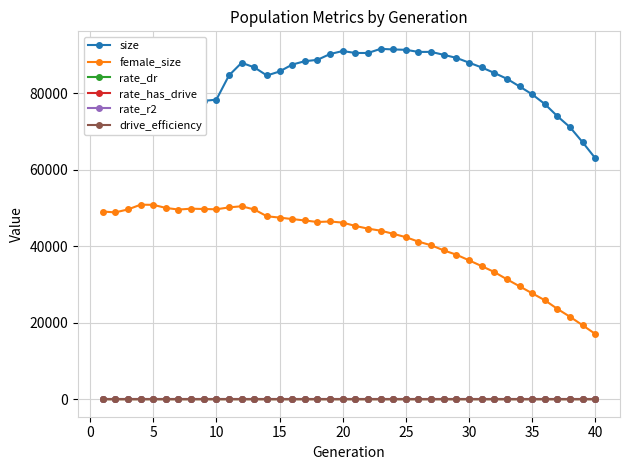

At how many categories does at least one series exceed 61795?

40